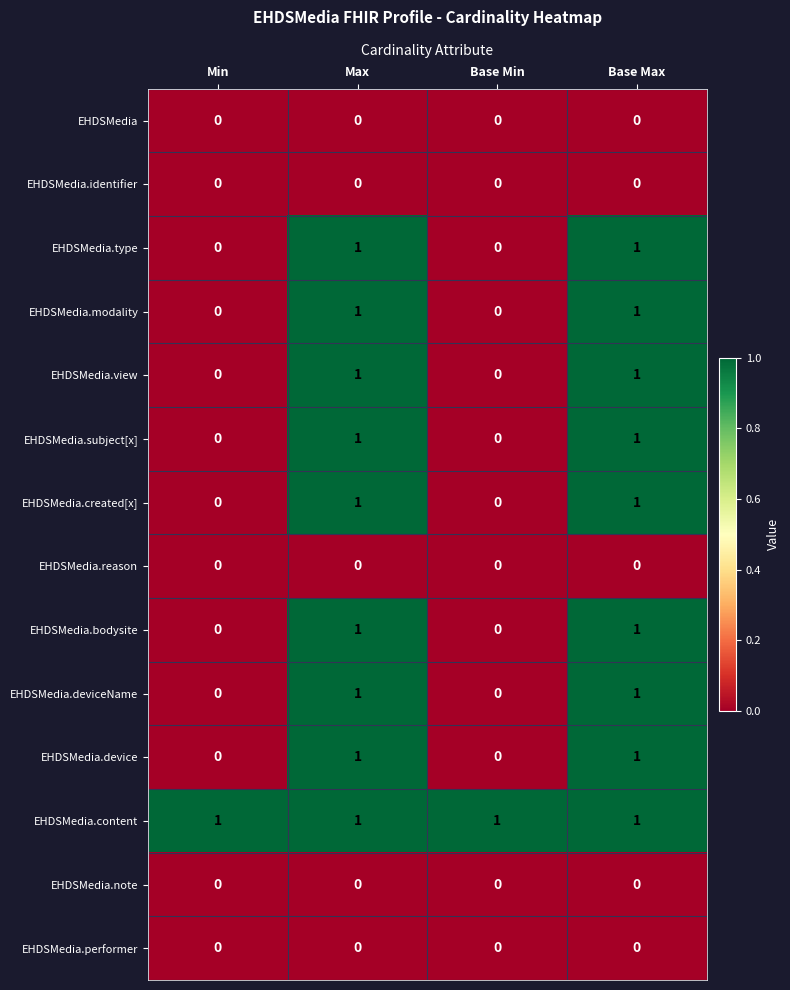

Which series has the largest total across all categories?

EHDSMedia.content